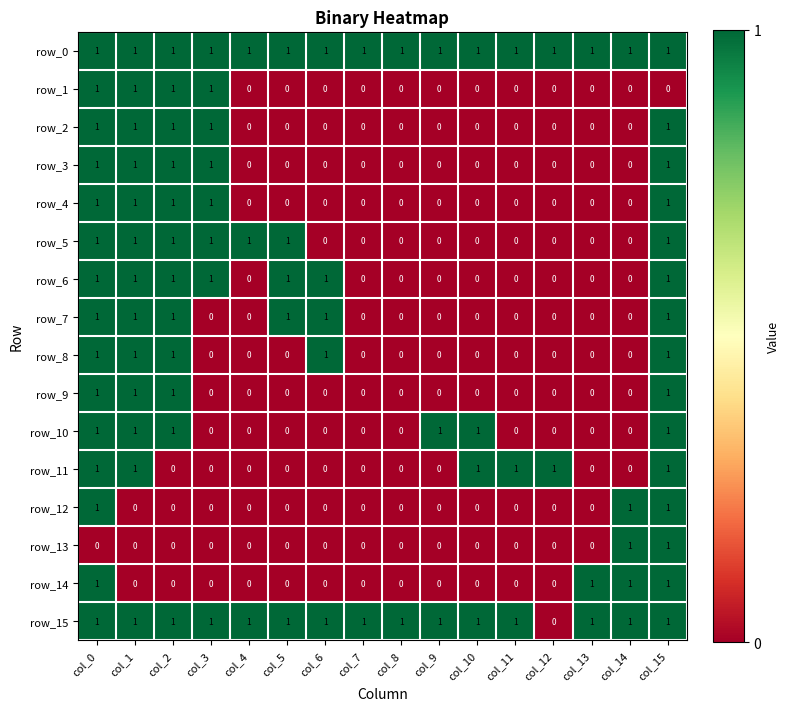

What is the greatest value displayed?

1